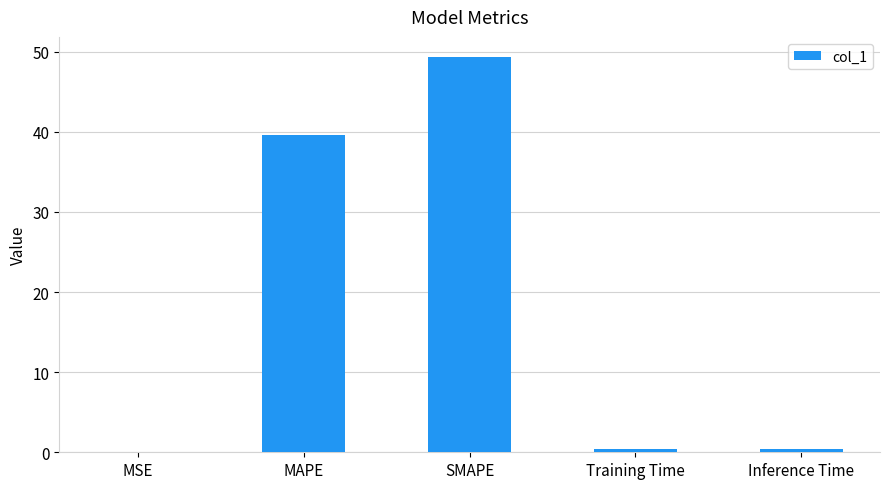

What is the maximum value shown in the chart?

49.4